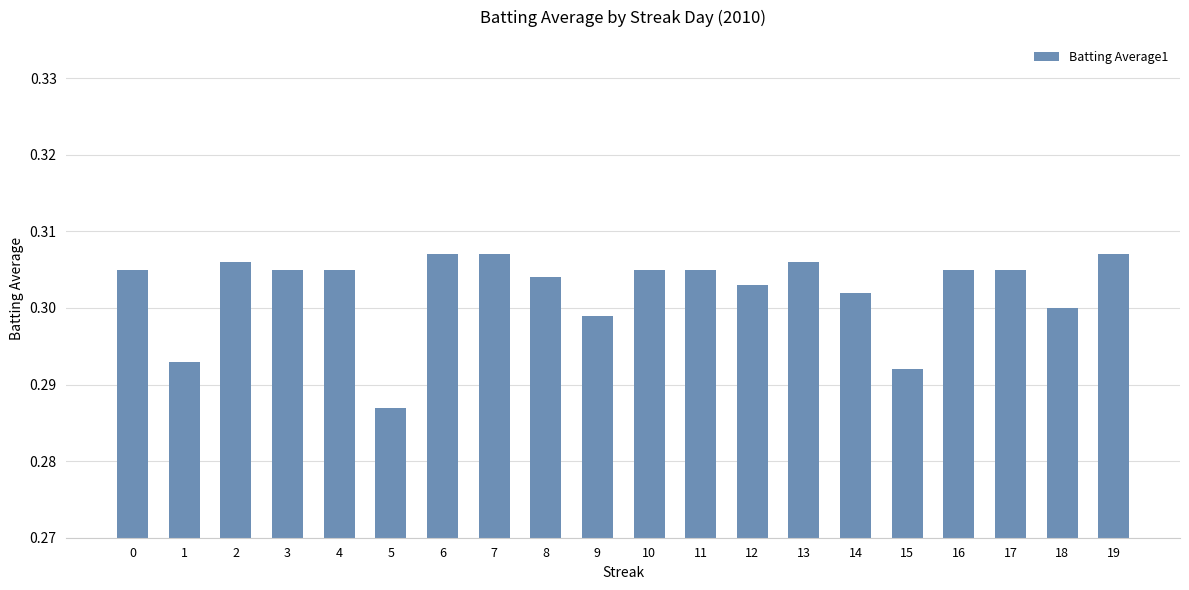

At which label is the value closest to 0?

5